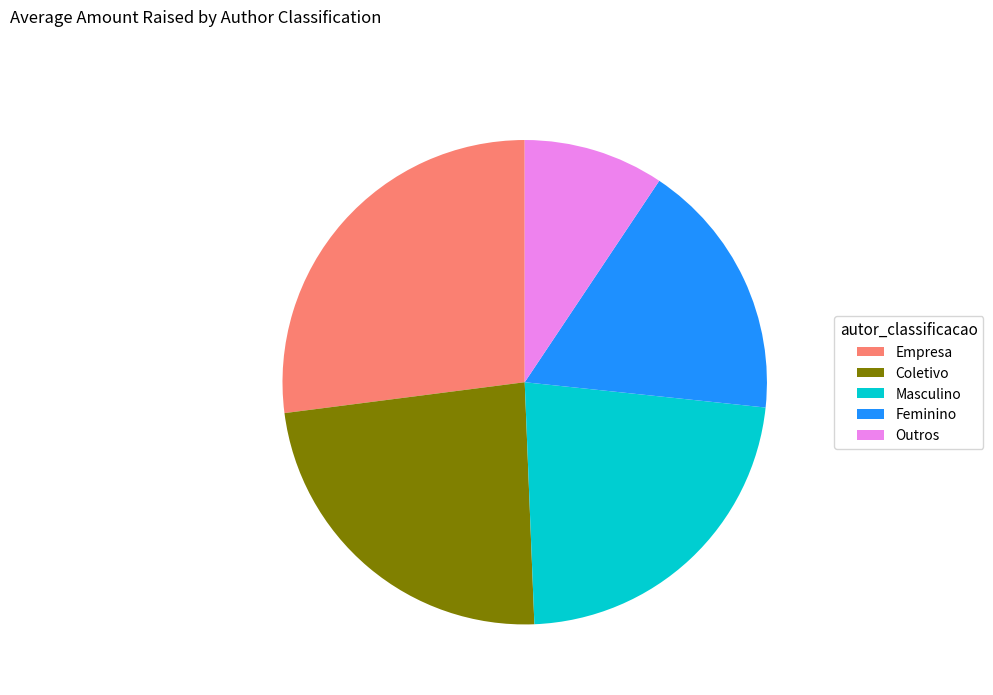

Is it true that Masculino is 23% of the pie?

True